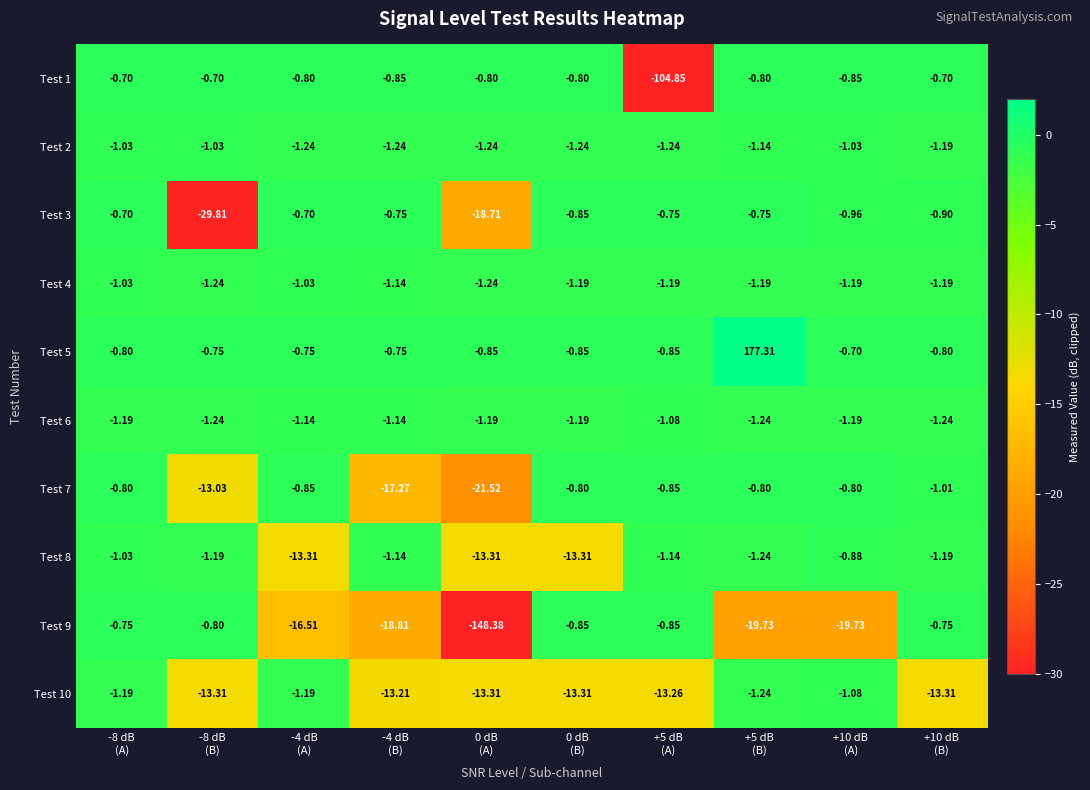

What is the spread (max minus min) of values at +10 dB
(A)?

19.0